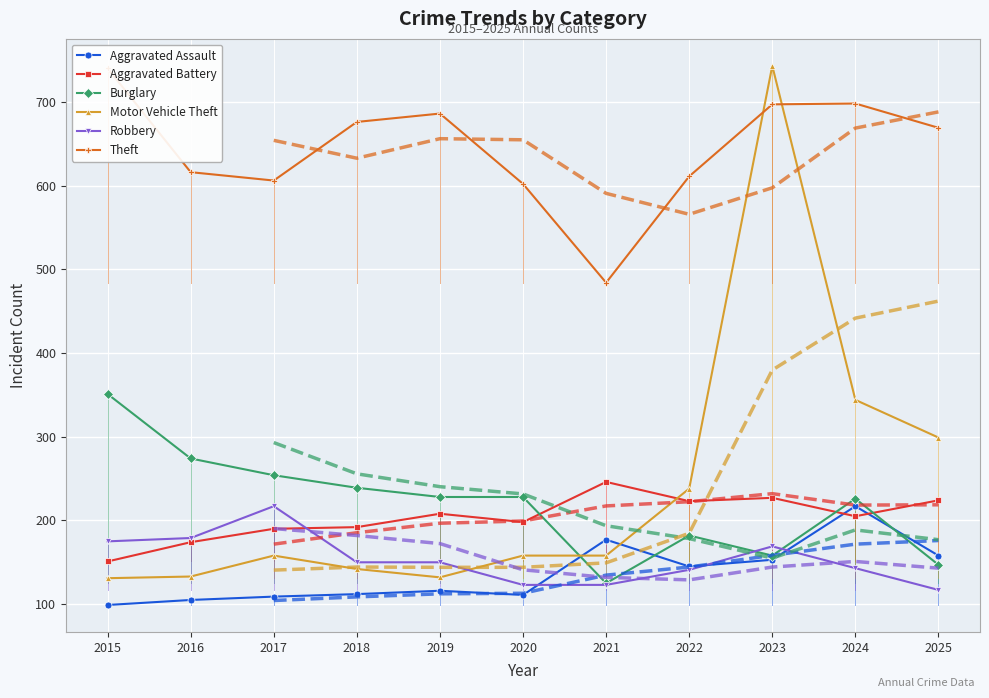

Read the Motor Vehicle Theft value at 2025, to the nearest 10.

300